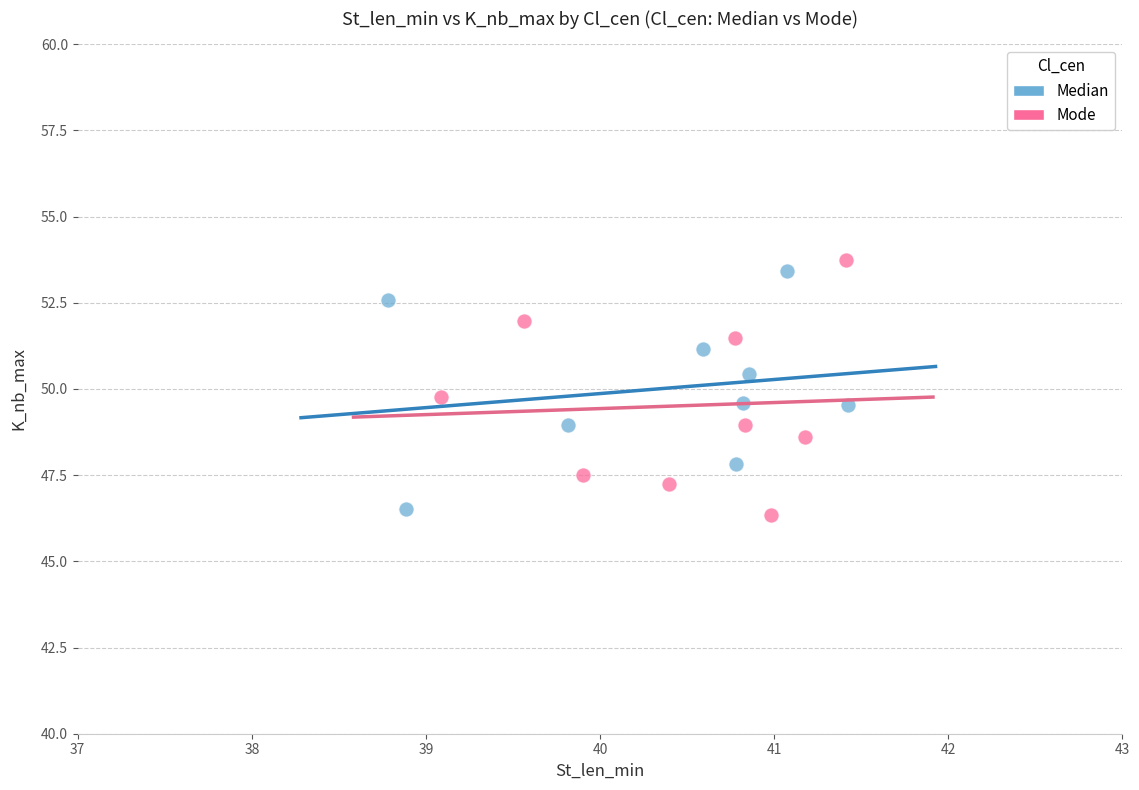

Which series contains the lowest Y value?

Mode